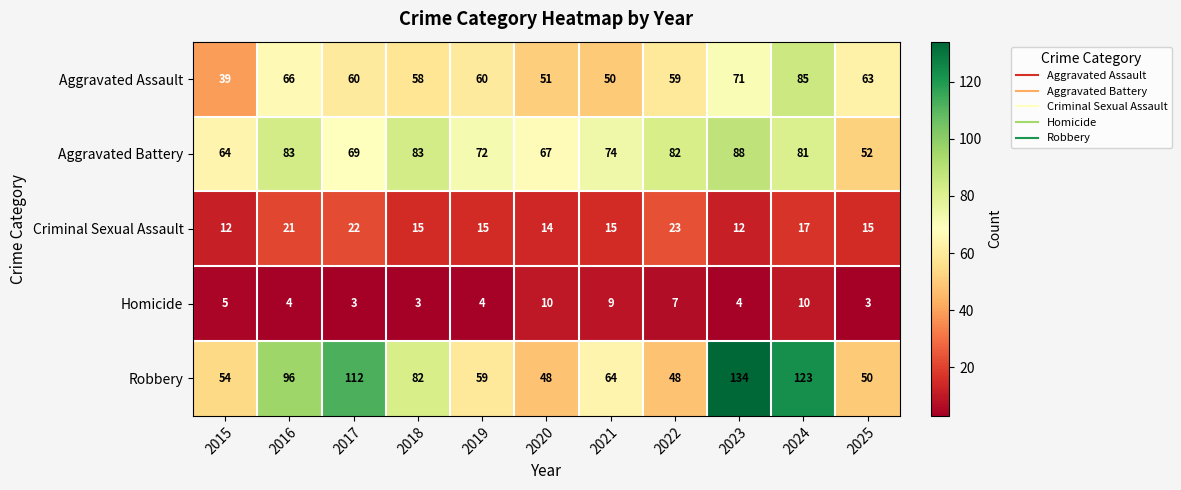

Which series changed the most between 2017 and 2018?

Robbery